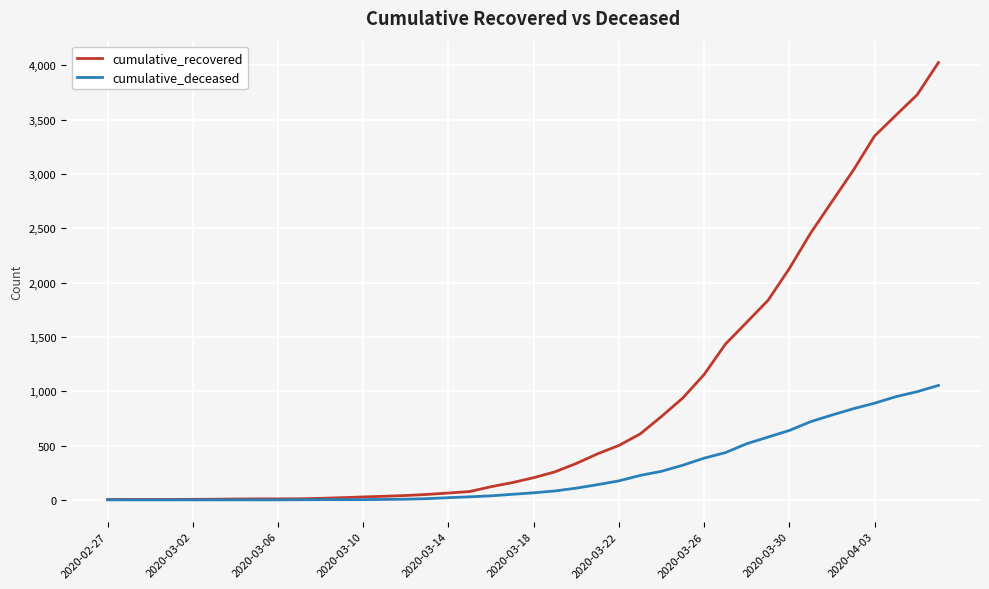

Rank the series by their maximum value, from highest to lowest.

cumulative_recovered, cumulative_deceased